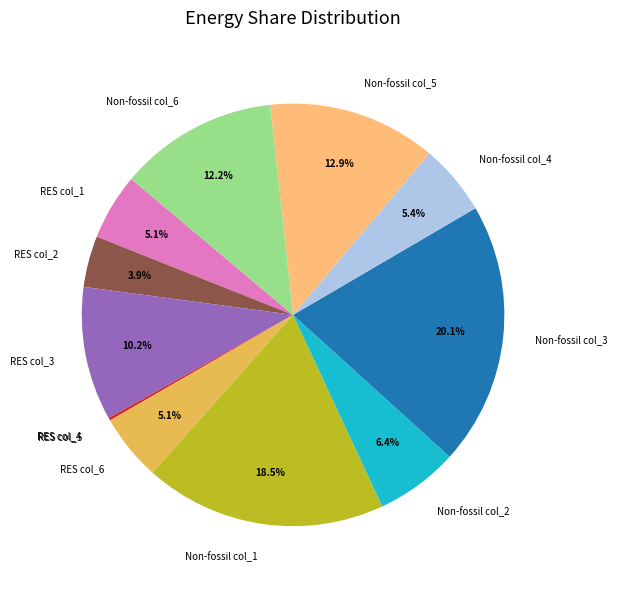

Is the sum of Non-fossil col_1 and Non-fossil col_5 greater than half?

No